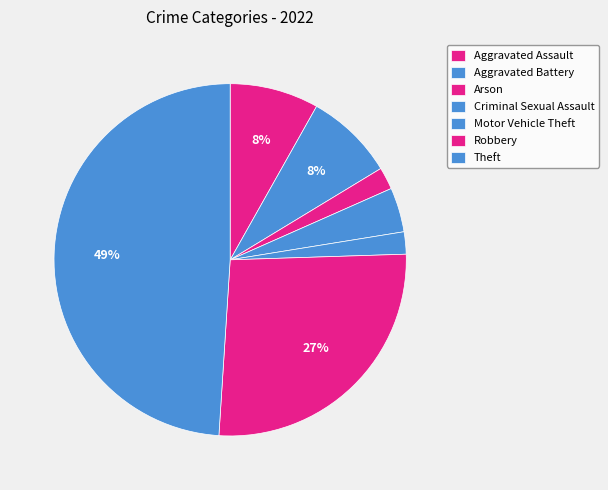

To the nearest percent, what is the difference between the largest and smallest slice percentages?

47%